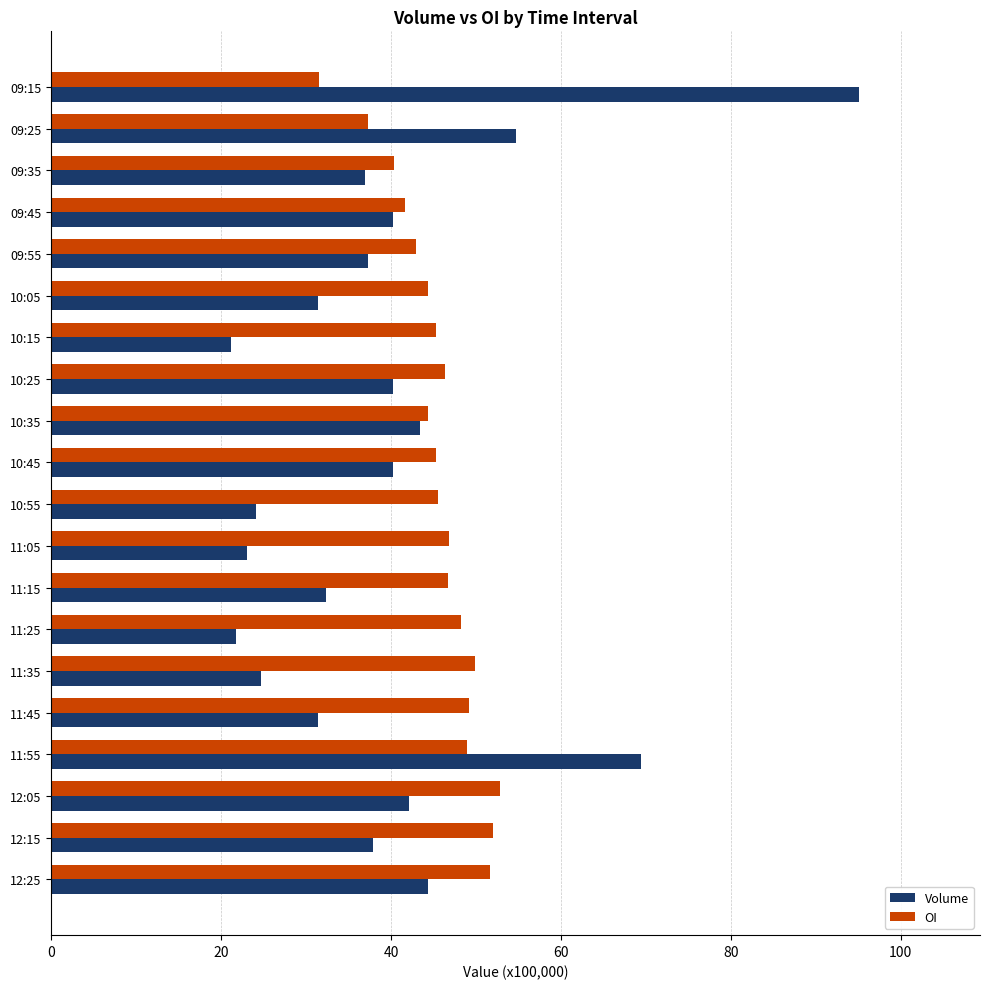

At which category is the sum across all series the highest?

09:15